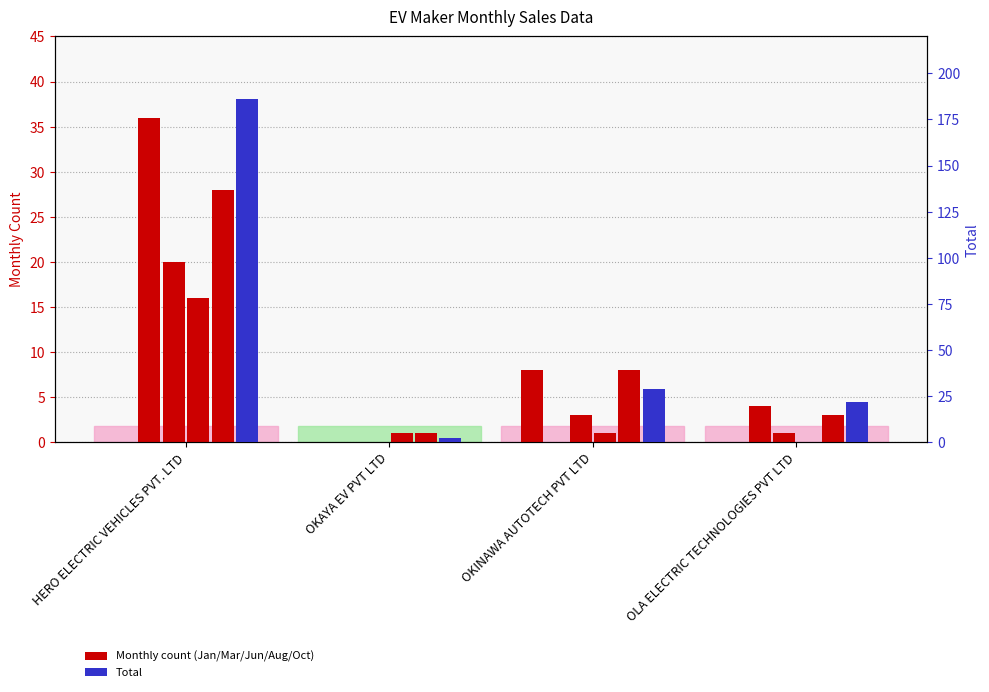

What is the difference between the TOTAL values at HERO ELECTRIC VEHICLES PVT. LTD and OLA ELECTRIC TECHNOLOGIES PVT LTD?

164